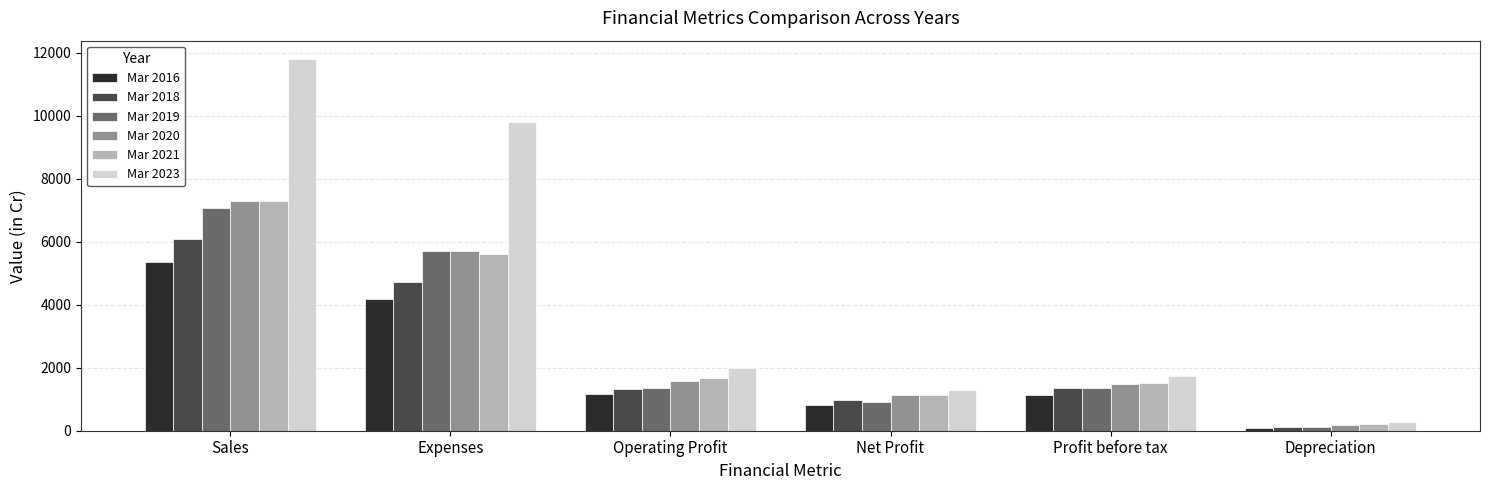

How many bars are there in total?

36